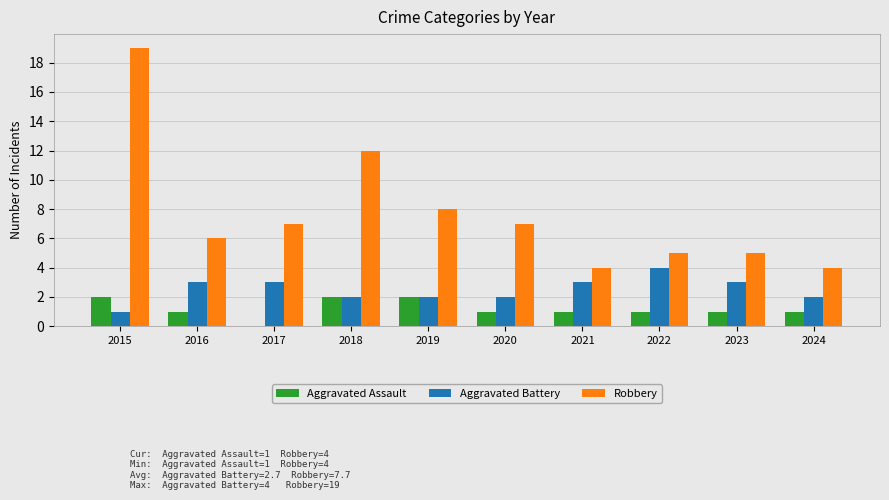

What is the approximate value of Aggravated Battery at 2023?

3